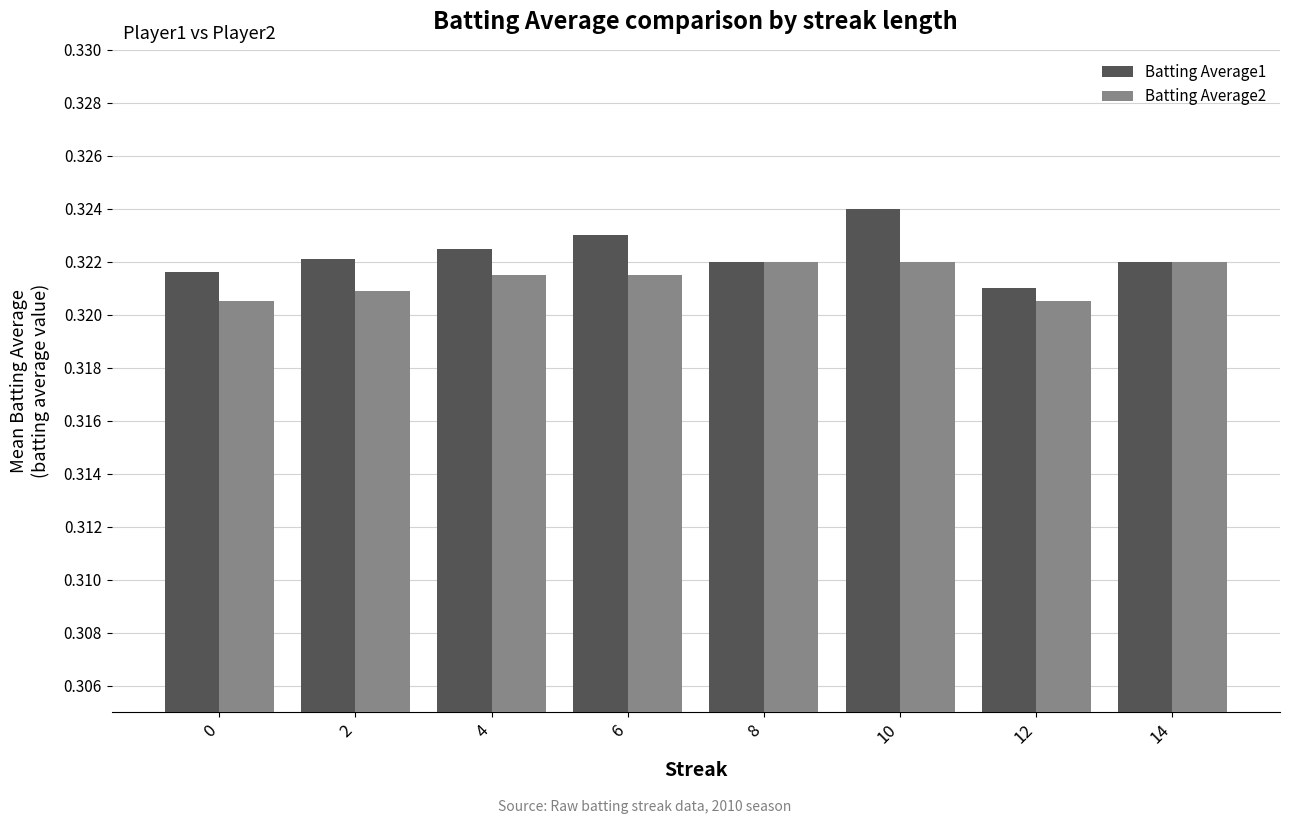

List the series in order of their peak value, lowest first.

Batting Average2, Batting Average1